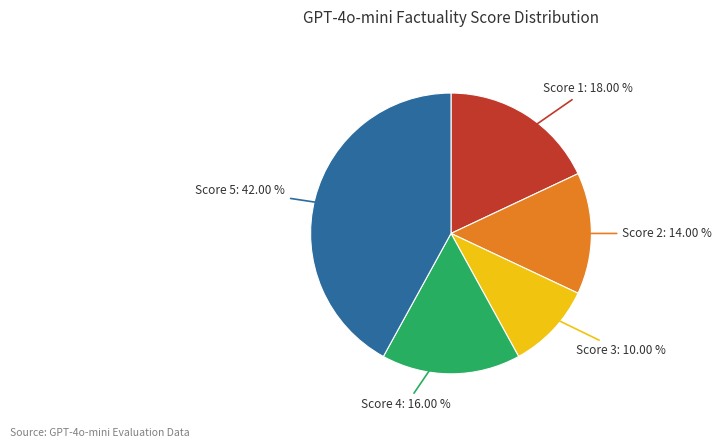

Is there a majority slice in this chart?

No